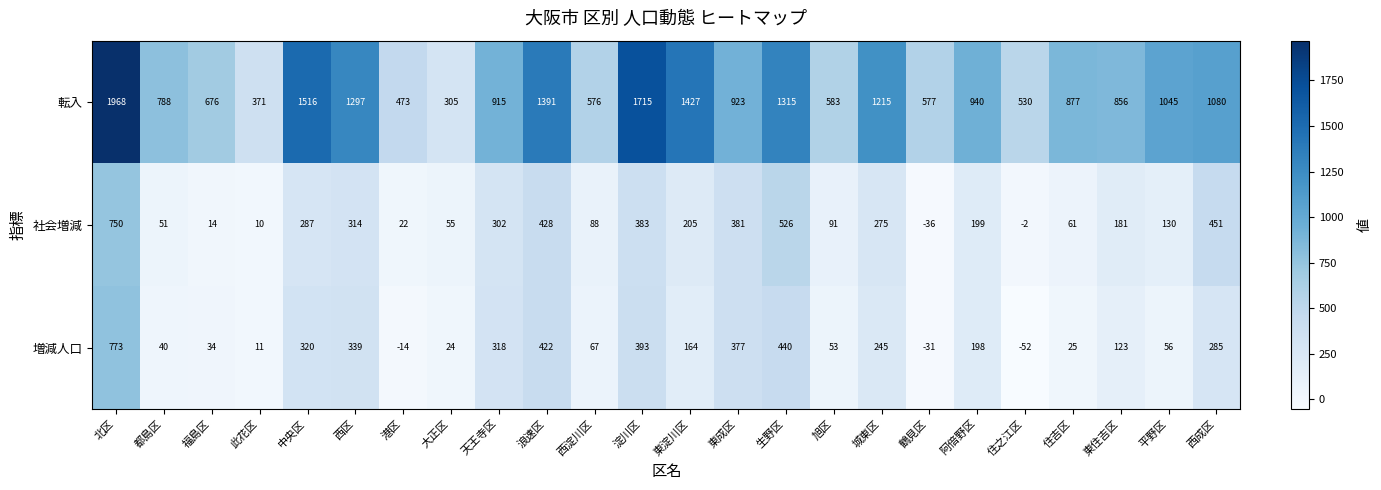

Which series has the largest total across all categories?

転入